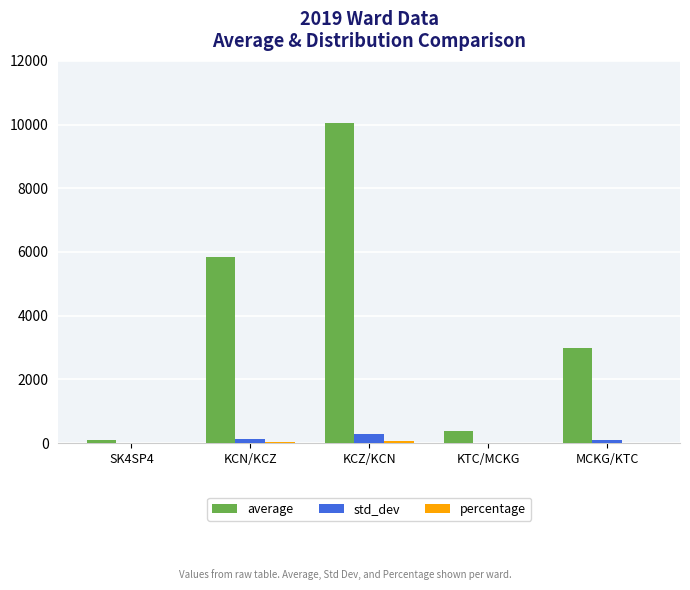

Are the bars grouped side by side (vs. stacked)?

Yes